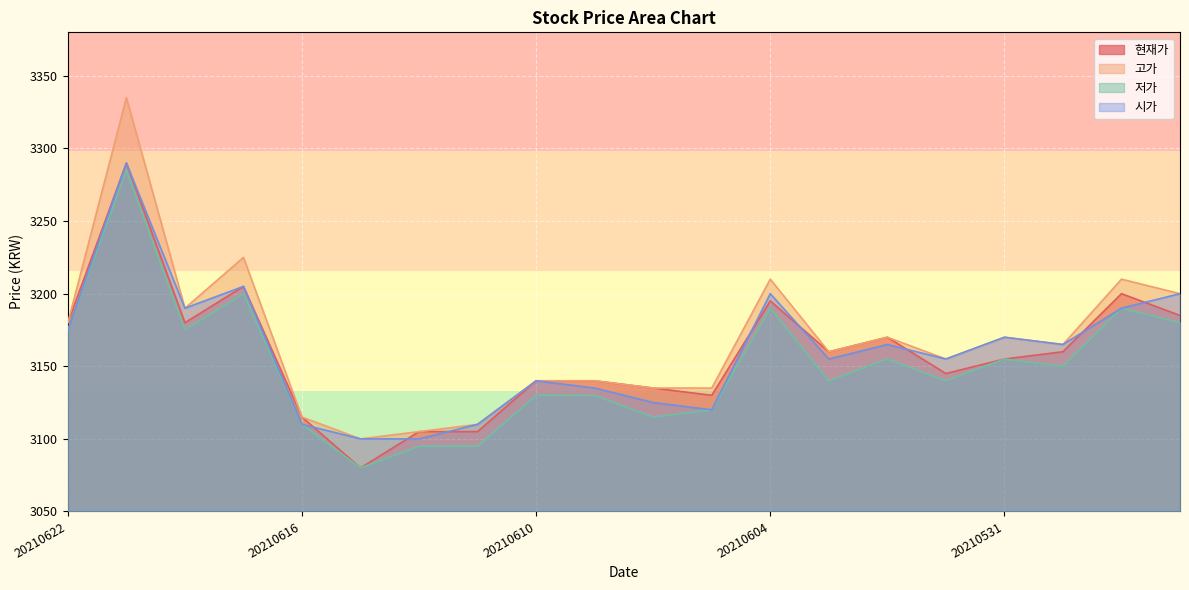

Where is the first local minimum for 저가?

20210618